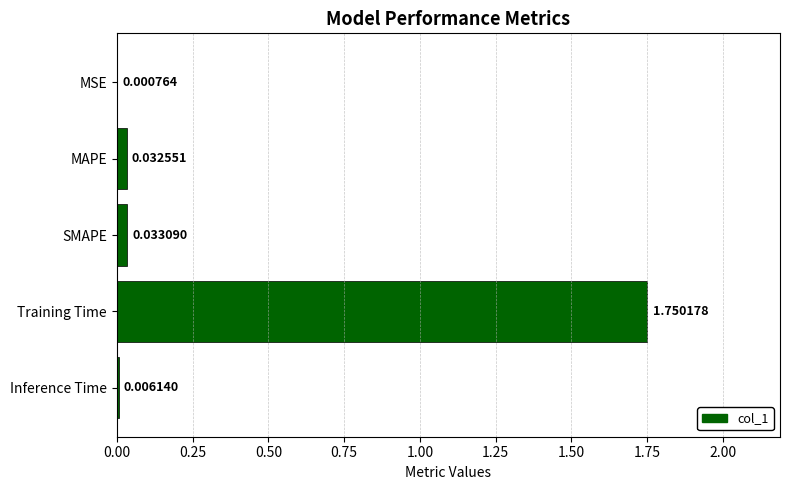

Between Training Time and Inference Time, which is larger?

Training Time